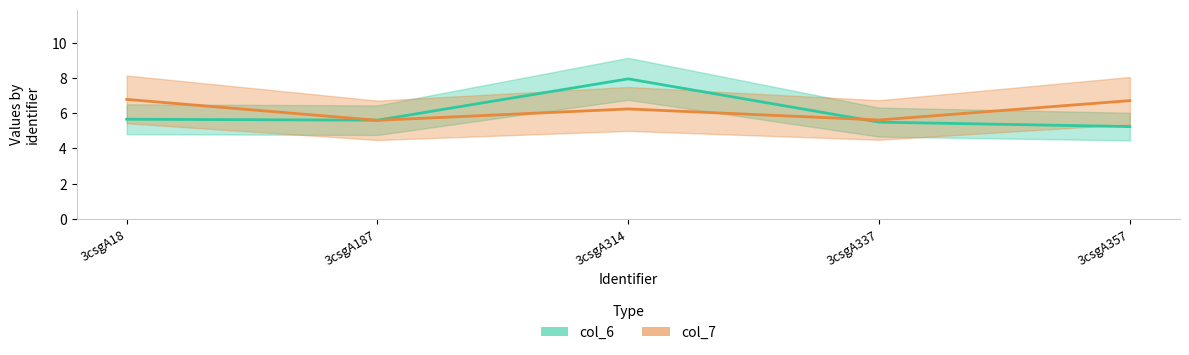

Which series has the widest spread of values?

col_6